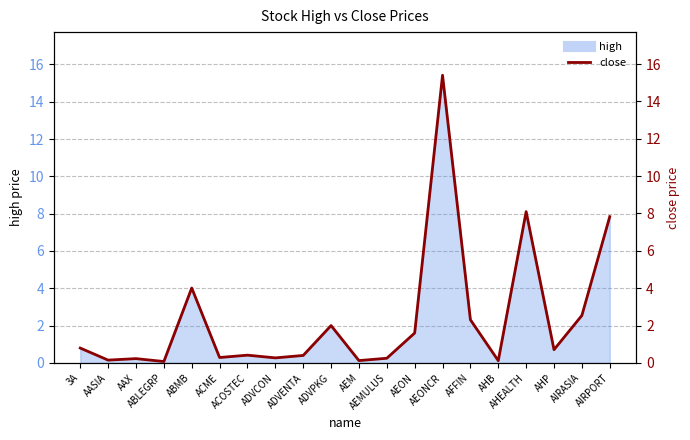

Where is the first local maximum?

AAX